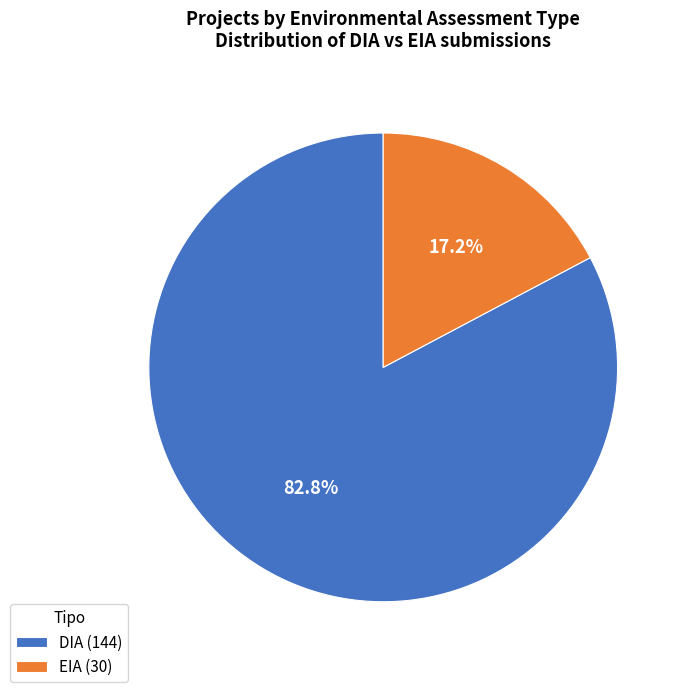

To the nearest percent, what is the difference between the DIA and EIA slice percentages?

66%